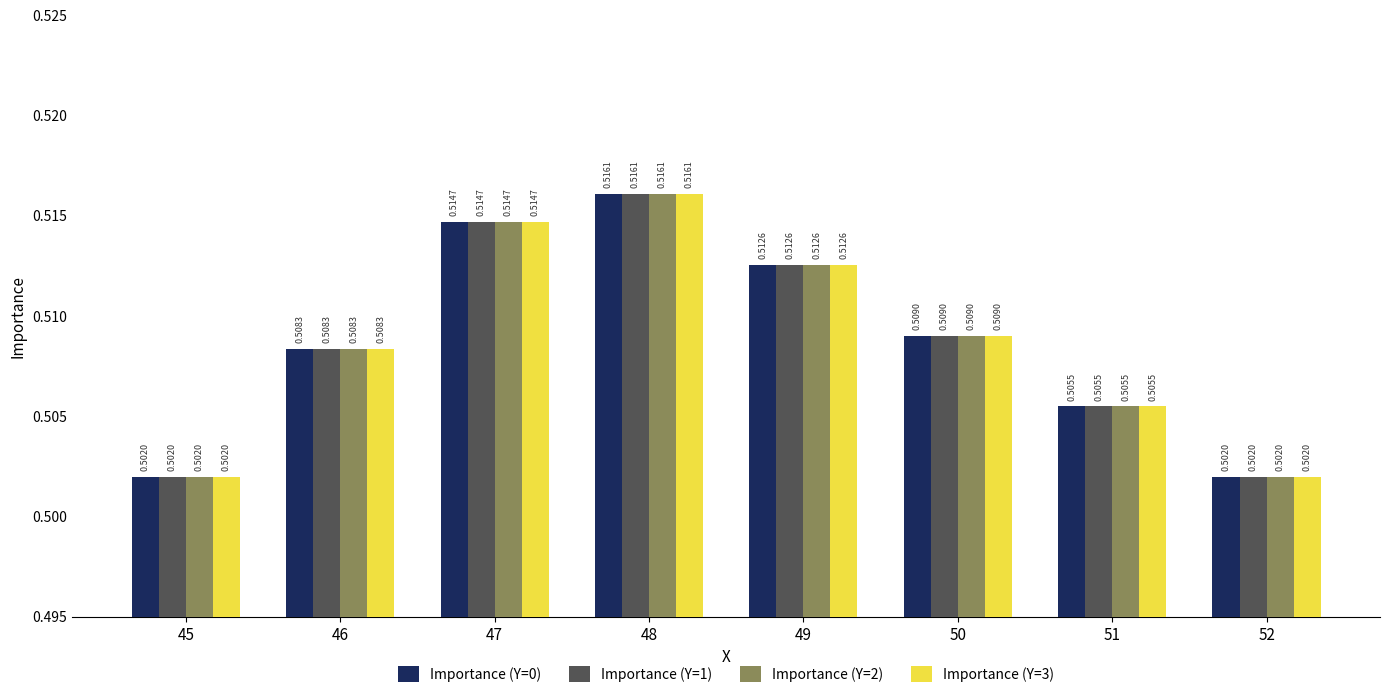

Count the number of categories in the chart.

8